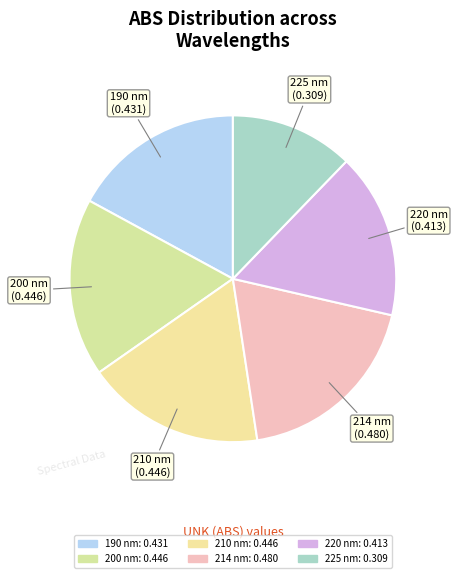

Count the number of slices in the pie.

6